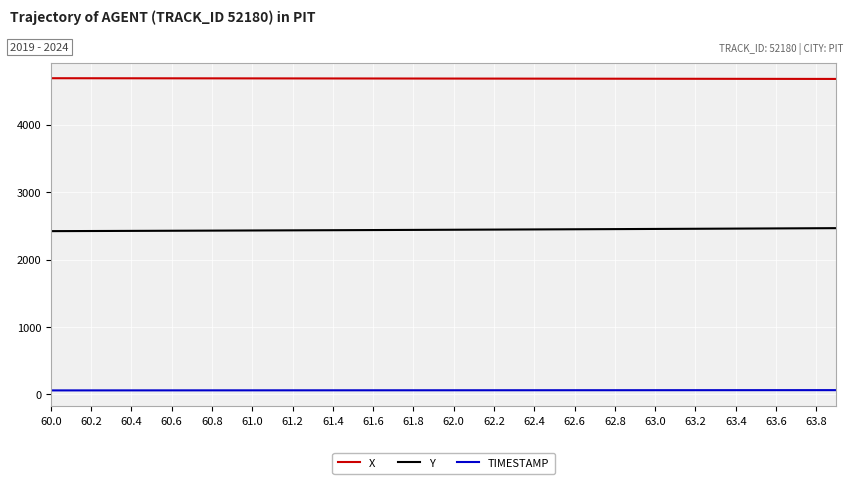

Which series has the largest total across all categories?

X